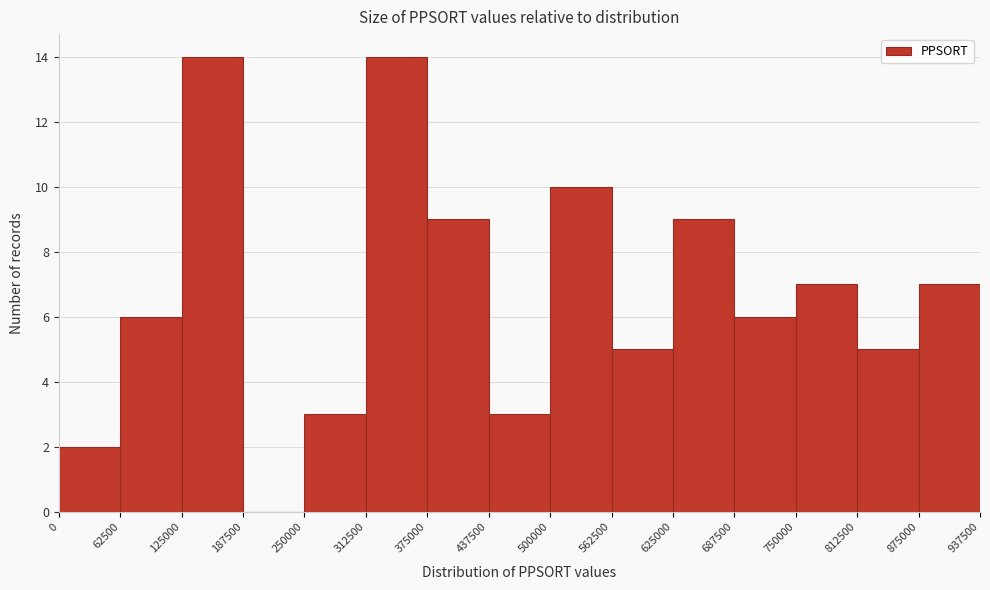

Reading left to right, transcribe this chart: for each bar, give the range it covers on the x-axis and its height. The values are not printed on the chart, so give them approximately, as read against the axis.

0 to 62500: 2
62500 to 125000: 6
125000 to 187500: 14
187500 to 250000: 0
250000 to 312500: 3
312500 to 375000: 14
375000 to 437500: 9
437500 to 500000: 3
500000 to 562500: 10
562500 to 625000: 5
625000 to 687500: 9
687500 to 750000: 6
750000 to 812500: 7
812500 to 875000: 5
875000 to 937500: 7